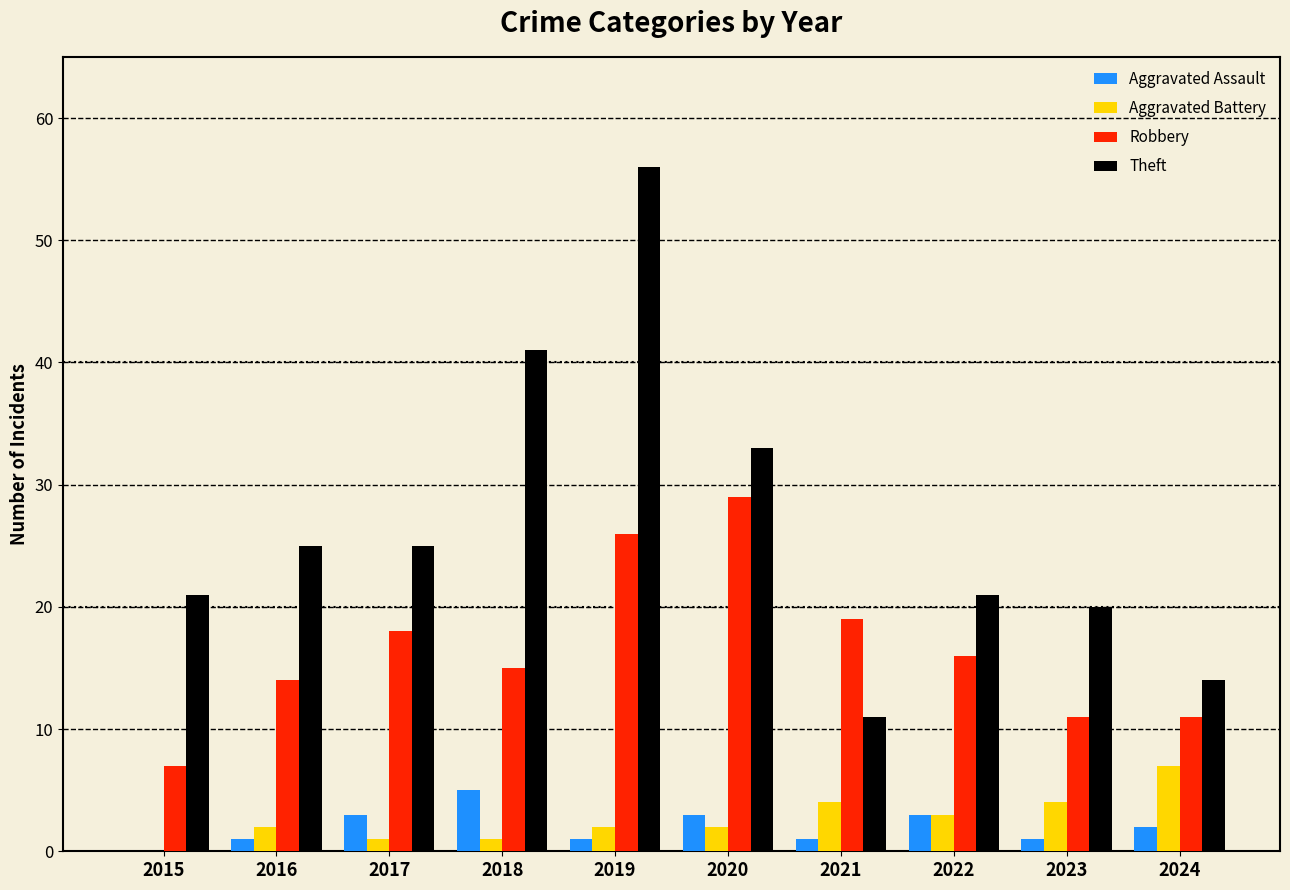

What are all the series names shown in the legend?

Aggravated Assault, Aggravated Battery, Robbery, Theft